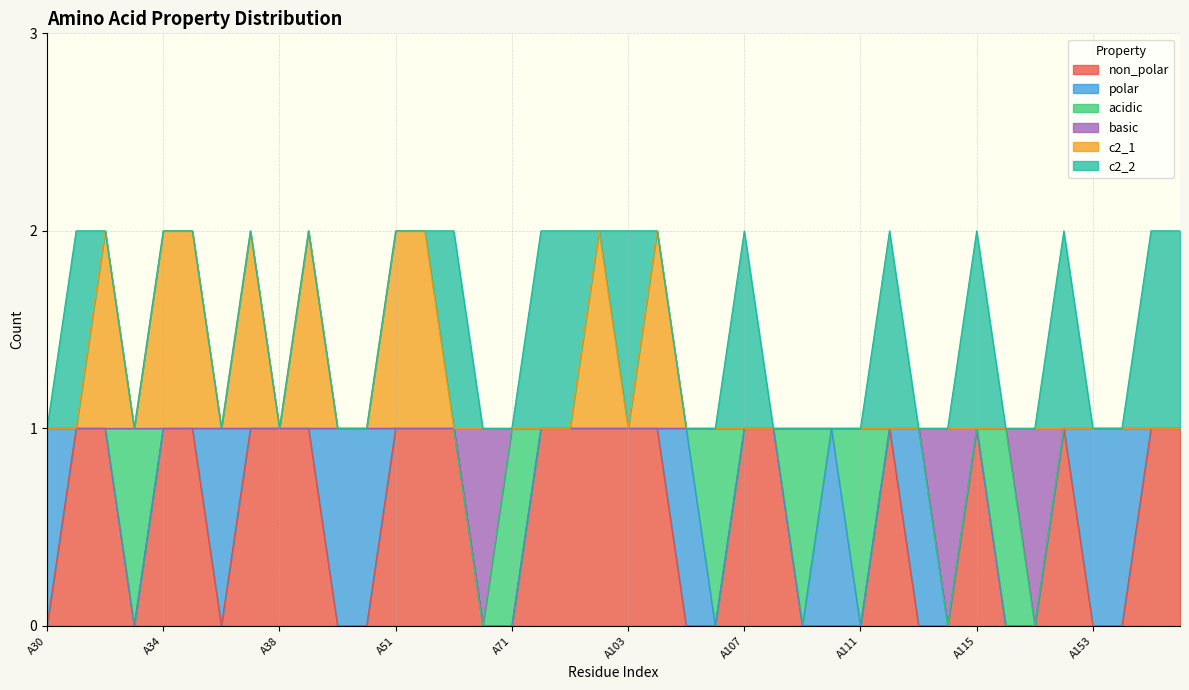

What is the total value across all series at A41?

2